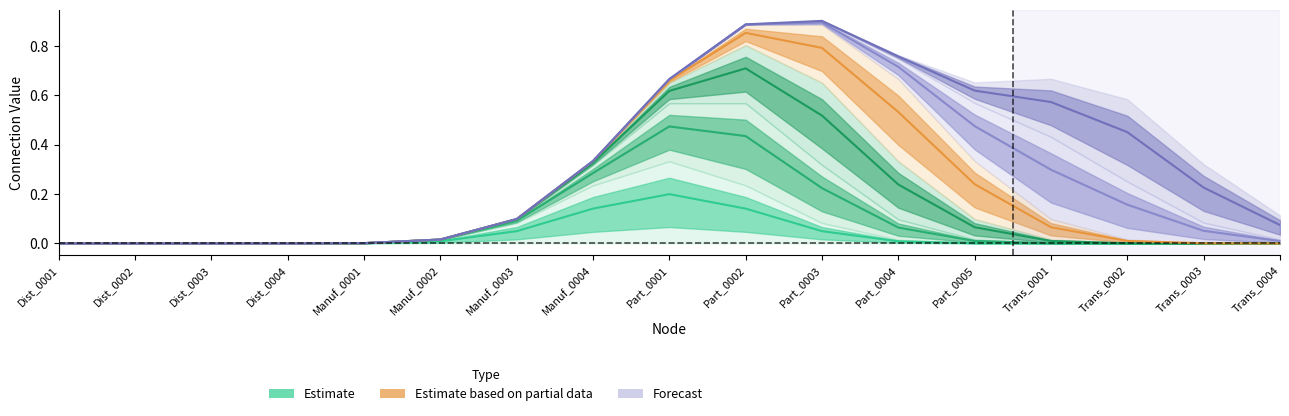

List the labels in order of Manuf_0003 value, largest first.

Part_0002, Part_0001, Part_0003, Manuf_0004, Part_0004, Manuf_0003, Part_0005, Manuf_0002, Trans_0001, Manuf_0001, Trans_0002, Dist_0004, Trans_0003, Dist_0001, Dist_0002, Dist_0003, Trans_0004